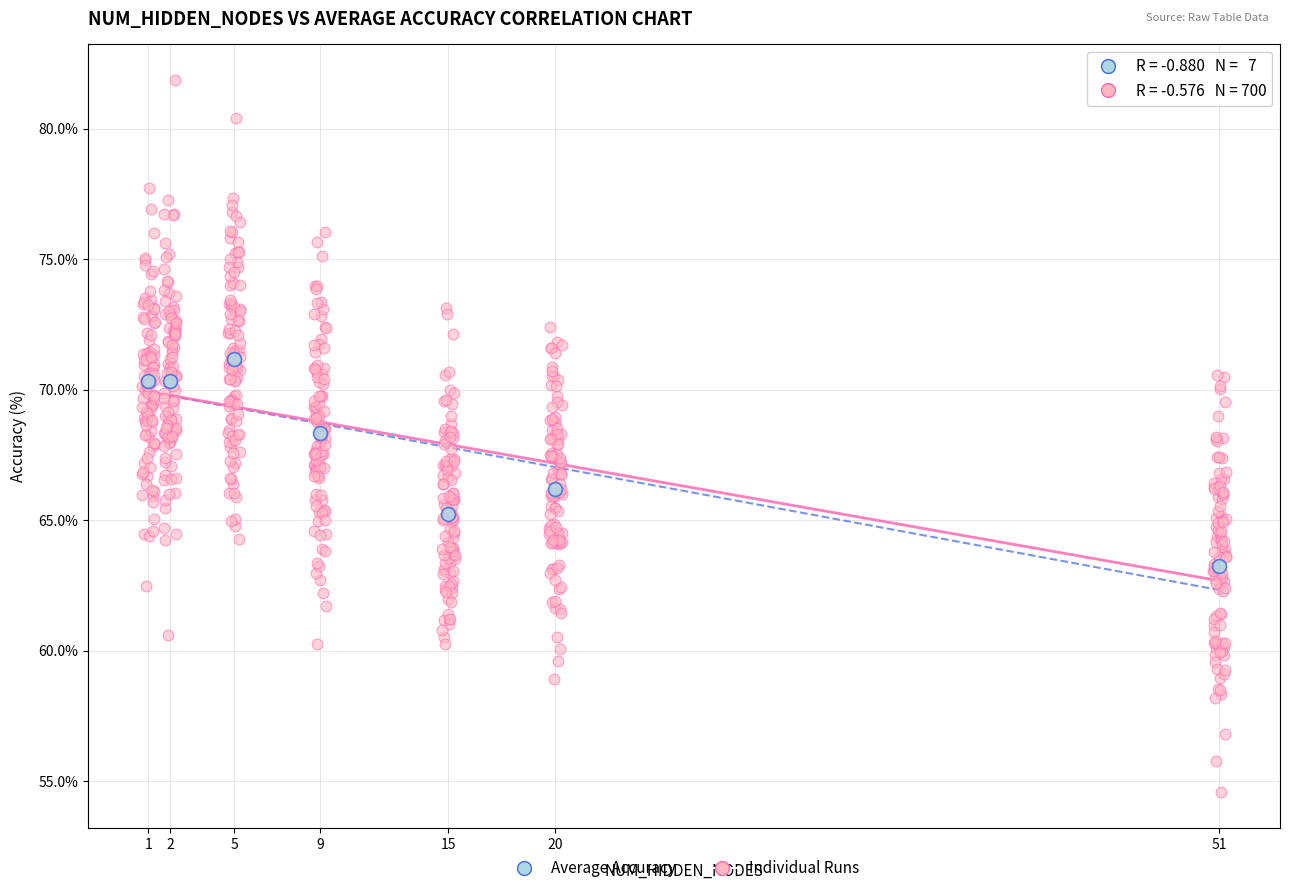

Which series contains the highest Y value?

Individual Runs